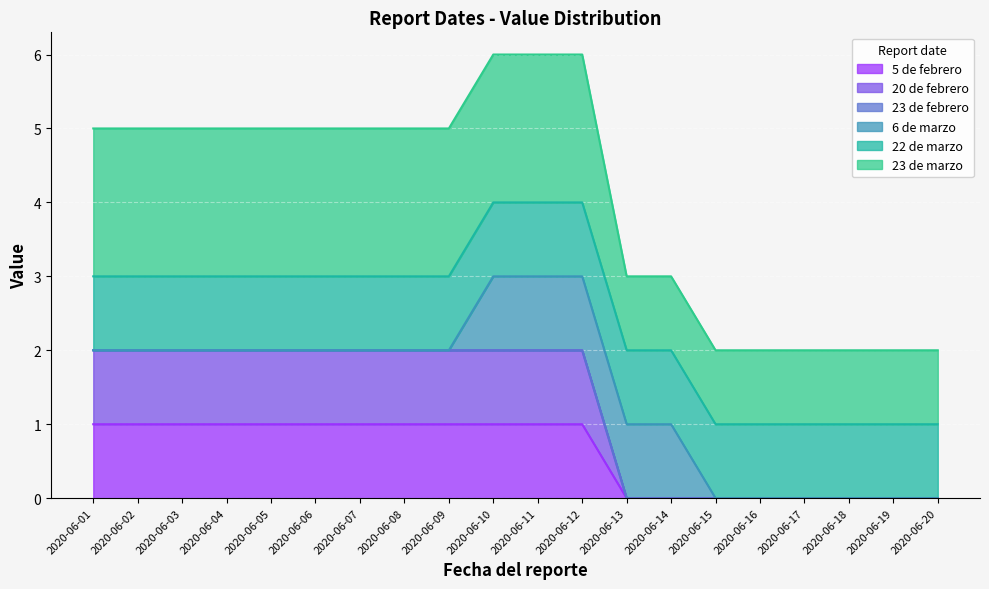

Where is 5 de febrero nearest to the value 0?

2020-06-13